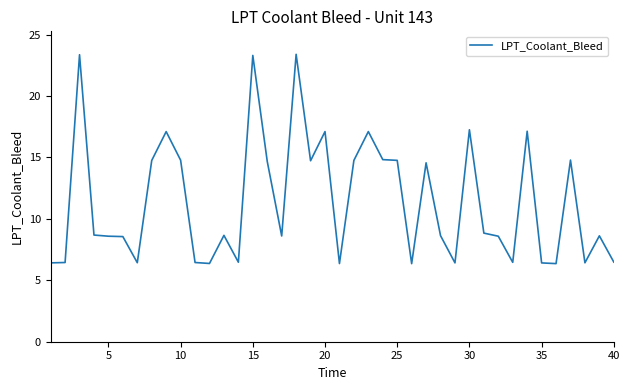

What is the minimum value shown in the chart?

6.4